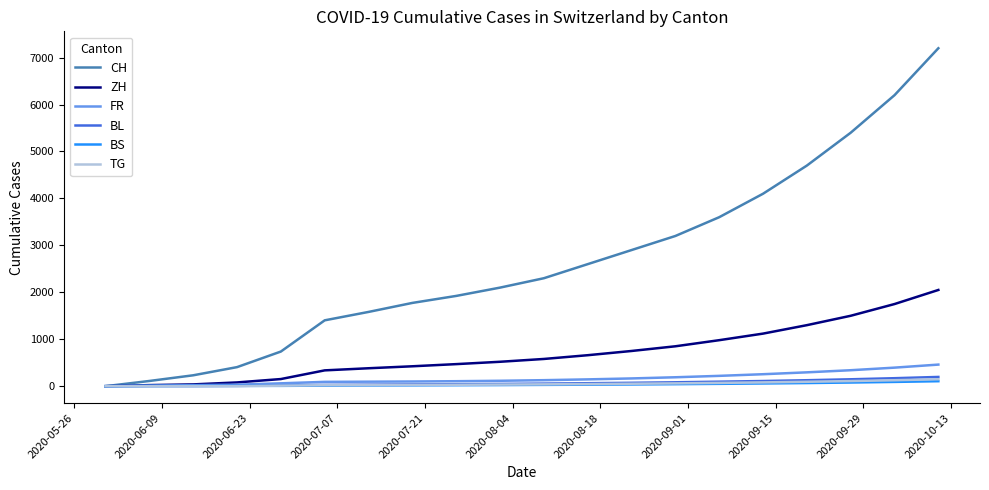

Which series has the largest range (max minus min)?

CH